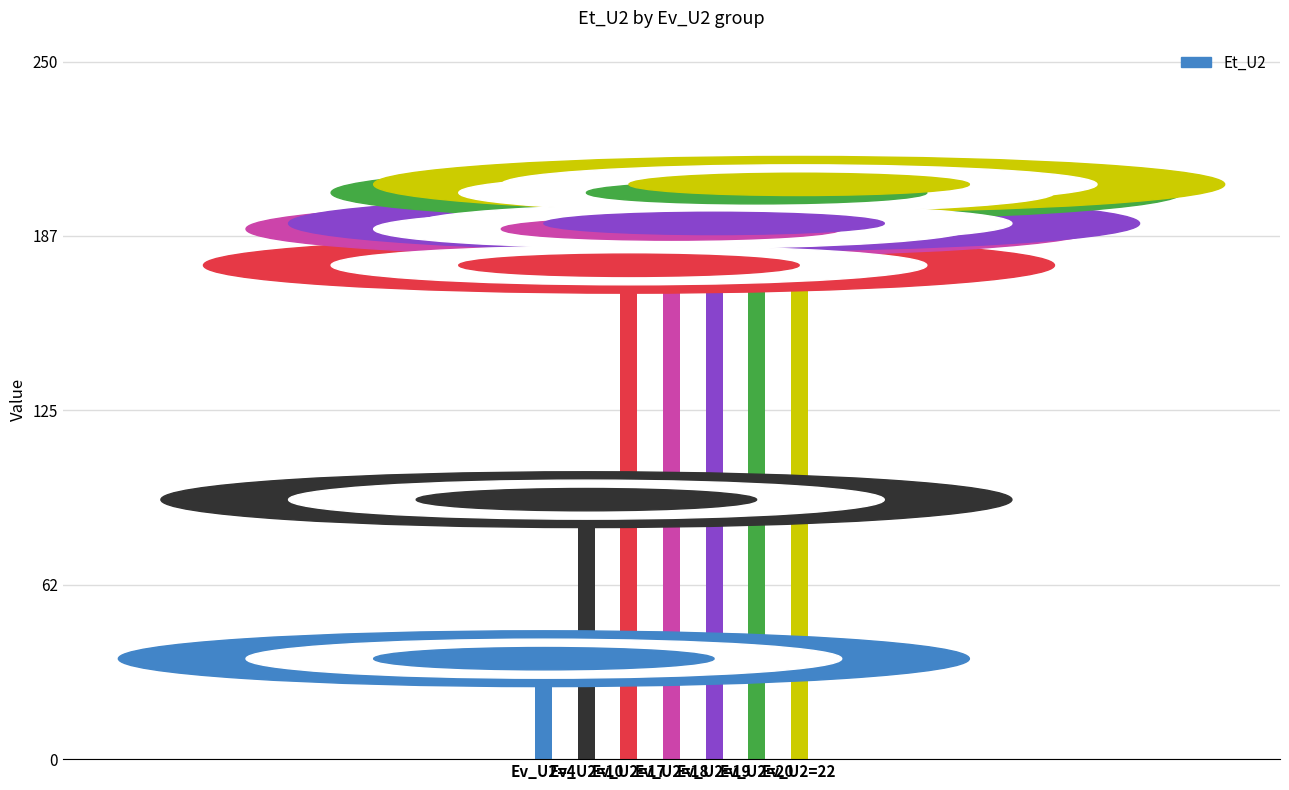

List the labels in order of value, smallest first.

Ev_U2=4, Ev_U2=10, Ev_U2=17, Ev_U2=18, Ev_U2=19, Ev_U2=20, Ev_U2=22